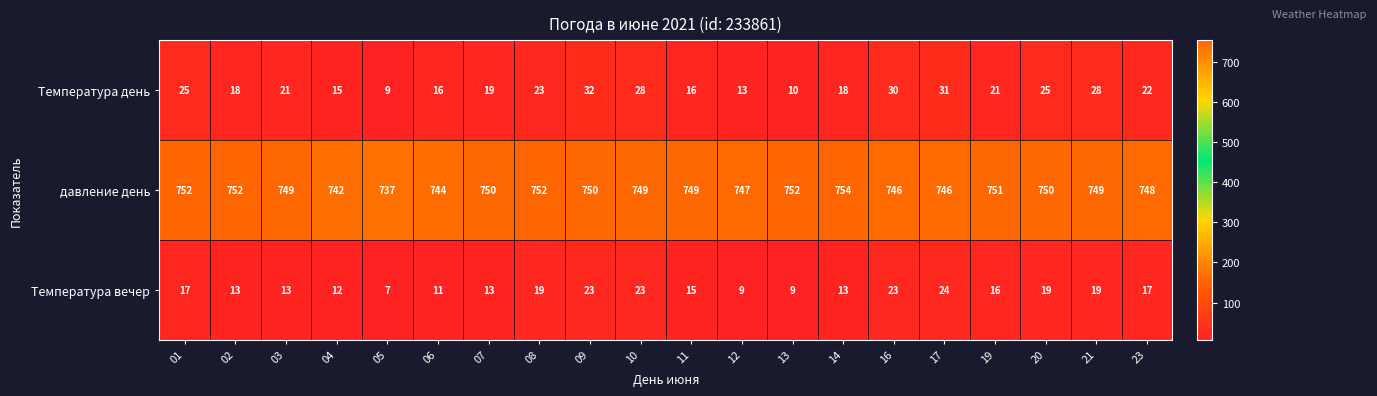

True or false: Температура вечер has a value of 11 at 06.

True